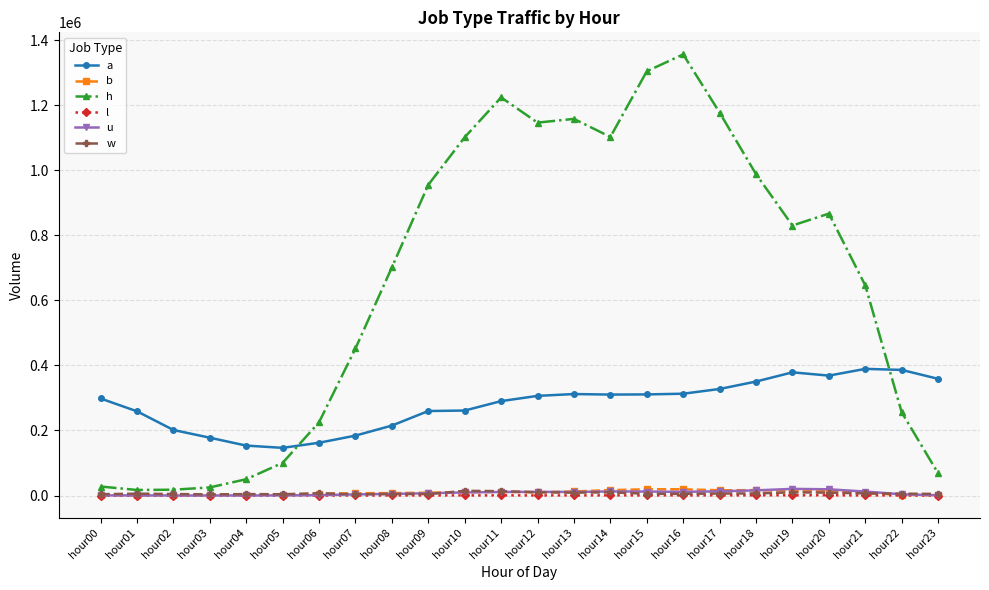

What is the lowest value of the a series?

146588